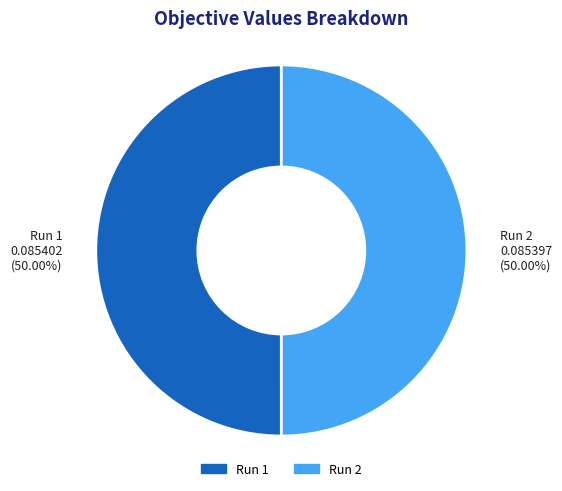

Is the sum of Run 2 0.085397 (50.00%) and Run 1 0.085402 (50.00%) greater than half?

Yes